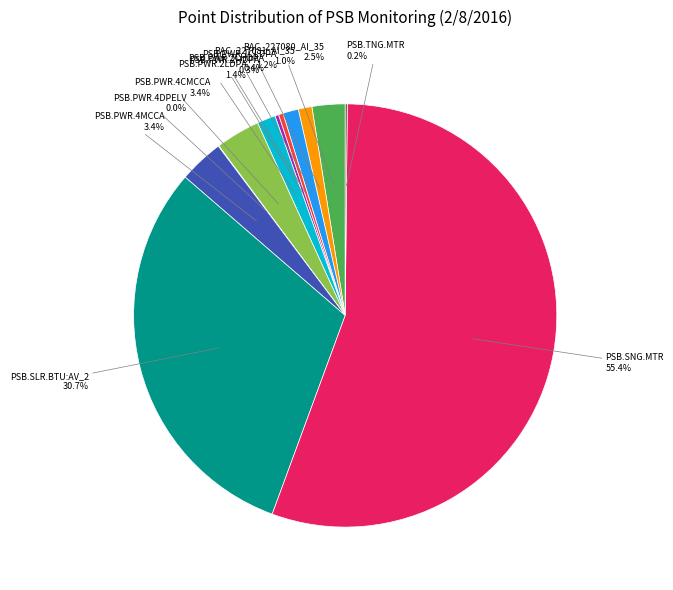

Is there a majority slice in this chart?

Yes